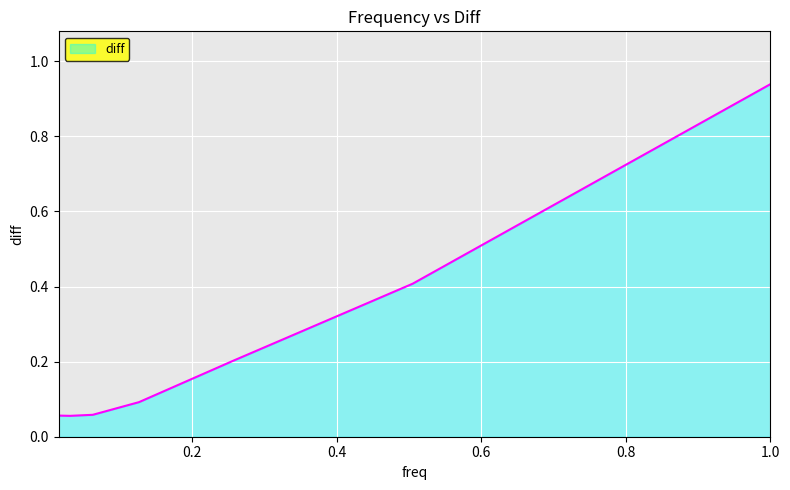

How many interior local valleys (lower than both neighbors) does the data have?

1